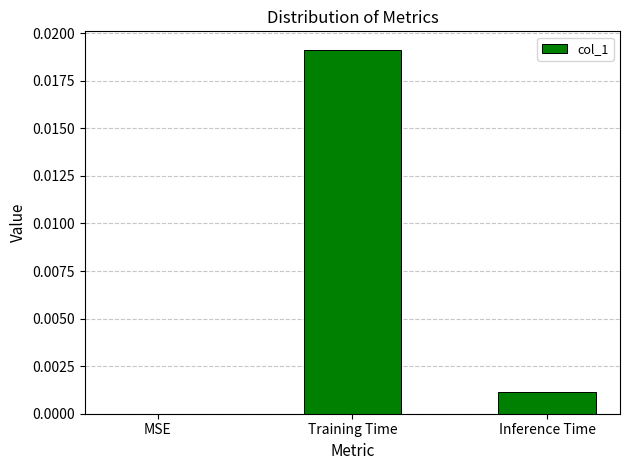

Between Training Time and MSE, which is larger?

Training Time